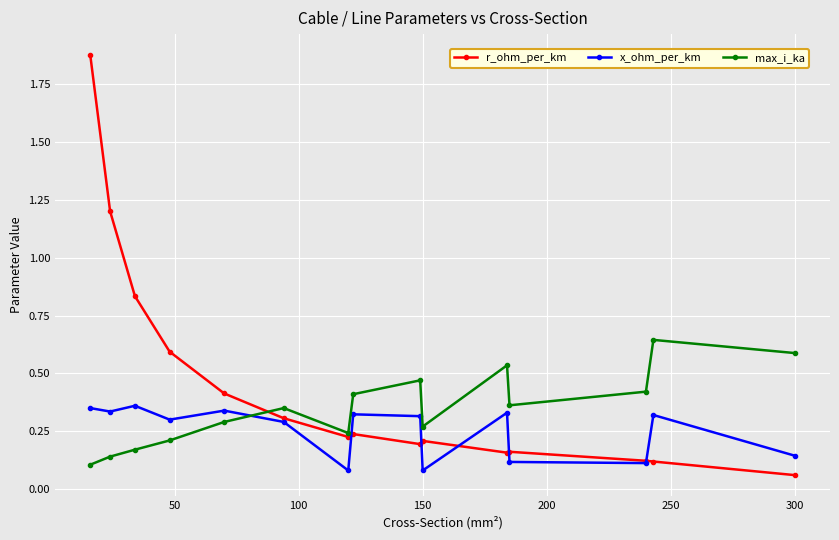

How many x_ohm_per_km values are between 0 and 1?

15